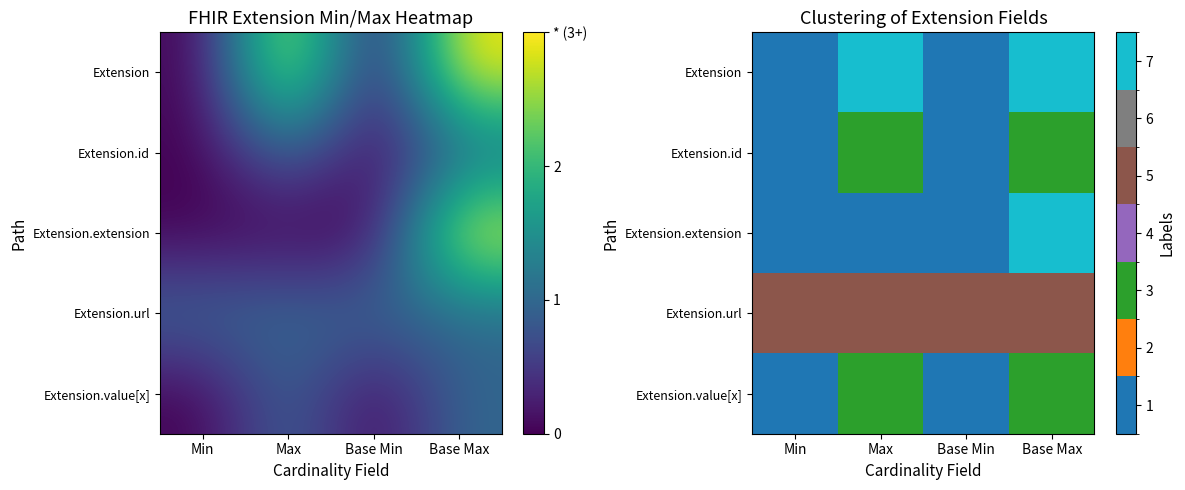

The value of Extension.value[x] at Base Max is 5. True or false?

False